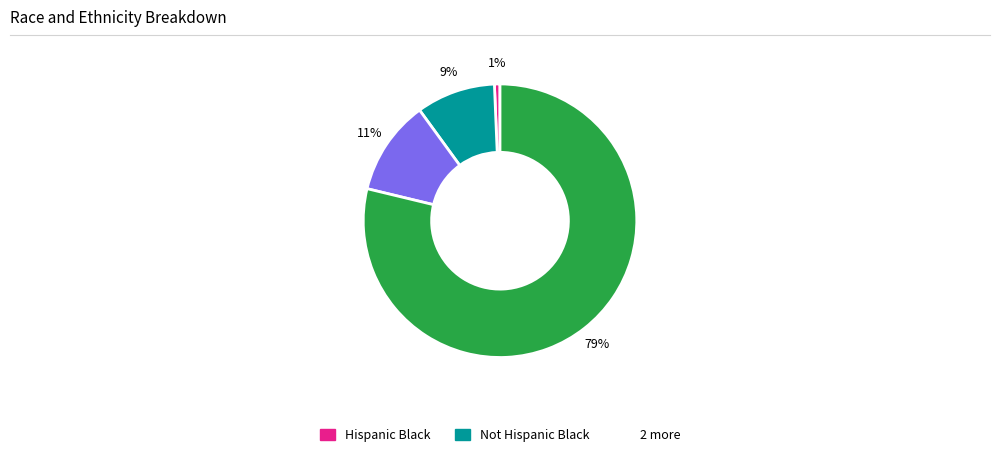

Does any single category account for the majority?

Yes